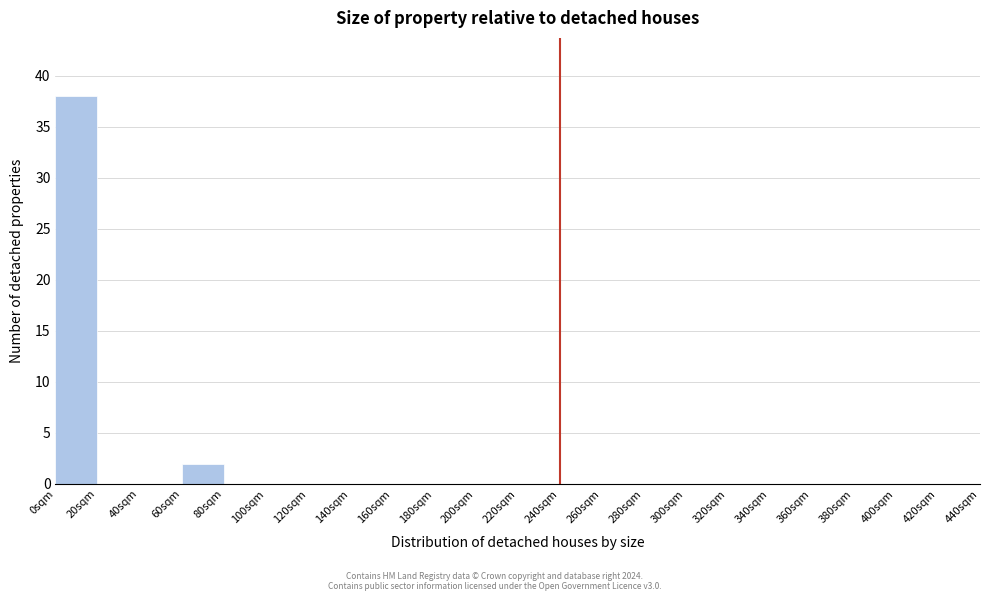

Reading left to right, transcribe this chart: for each bar, give the range it covers on the x-axis and its height. The values are not printed on the chart, so give them approximately, as read against the axis.

0 to 20: 38
20 to 40: 0
40 to 60: 0
60 to 80: 2
80 to 100: 0
100 to 120: 0
120 to 140: 0
140 to 160: 0
160 to 180: 0
180 to 200: 0
200 to 220: 0
220 to 240: 0
240 to 260: 0
260 to 280: 0
280 to 300: 0
300 to 320: 0
320 to 340: 0
340 to 360: 0
360 to 380: 0
380 to 400: 0
400 to 420: 0
420 to 440: 0